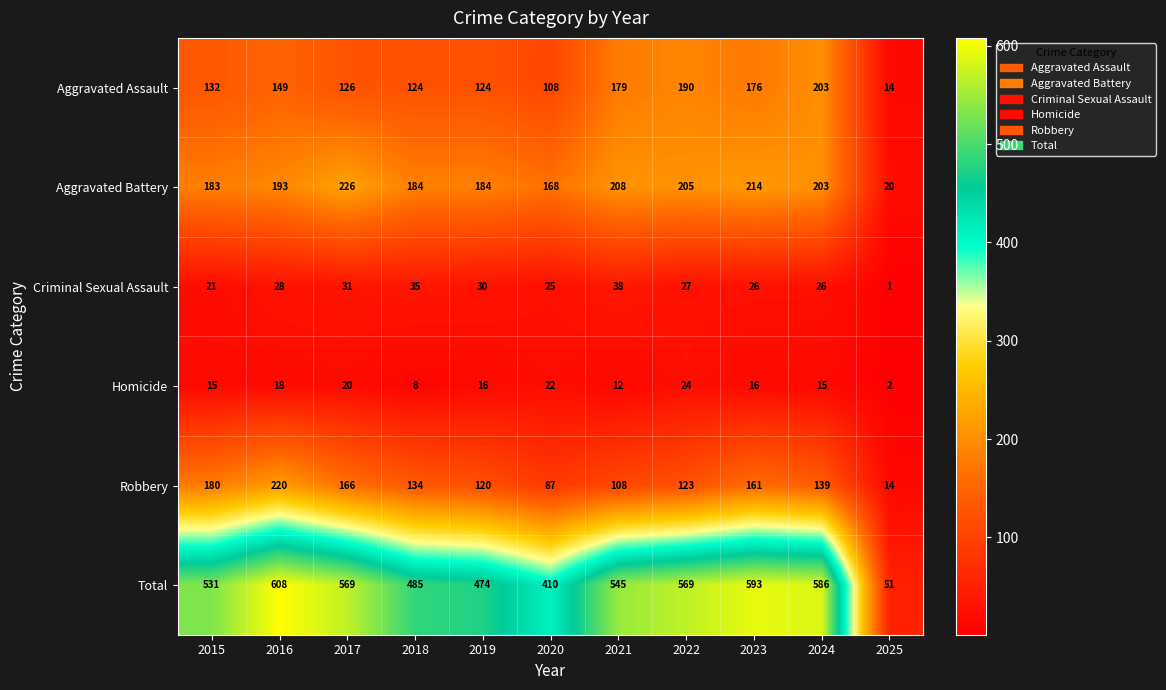

The Criminal Sexual Assault series shows 0 at 2025. True or false?

False